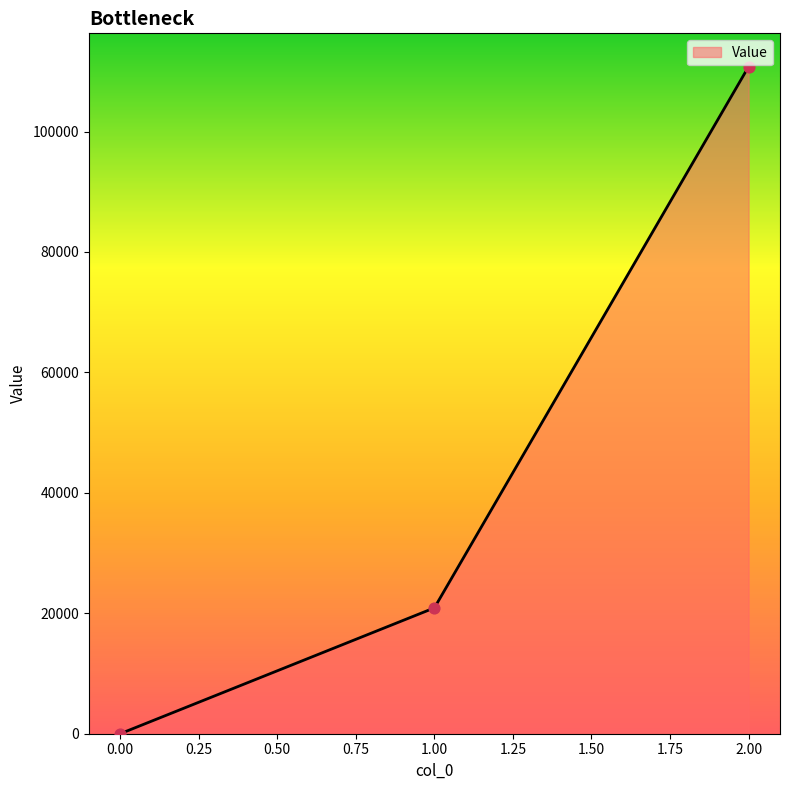

Which has a higher value, 2.00 or 0.00?

2.00